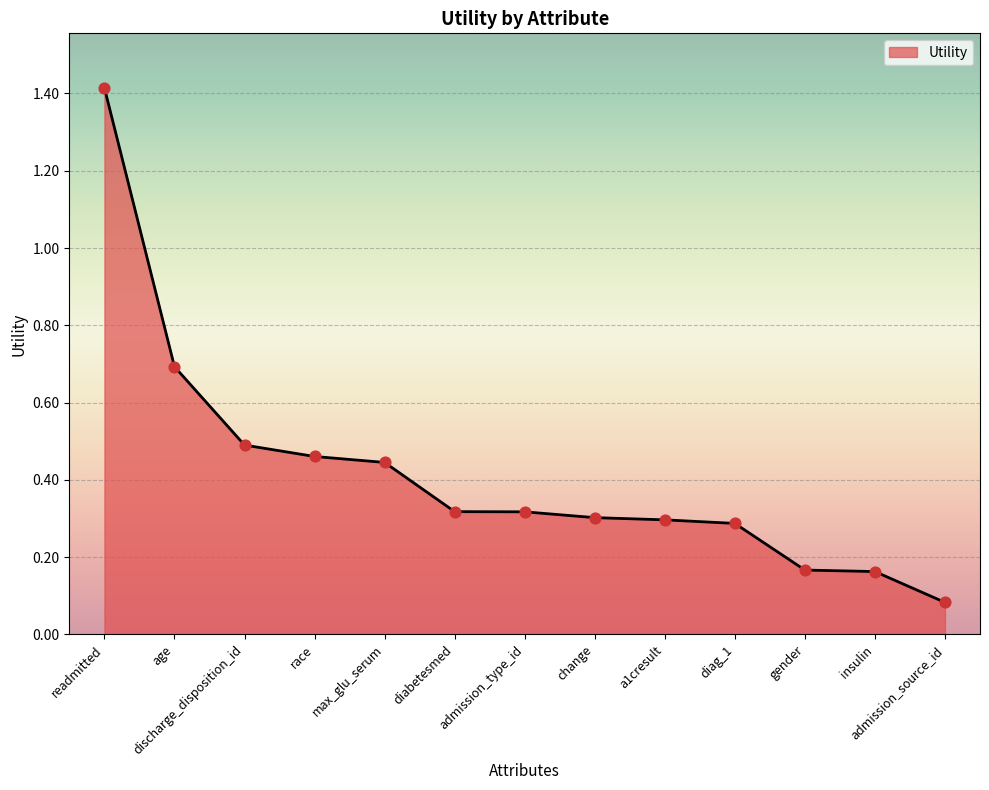

Between discharge_disposition_id and age, which is larger?

age